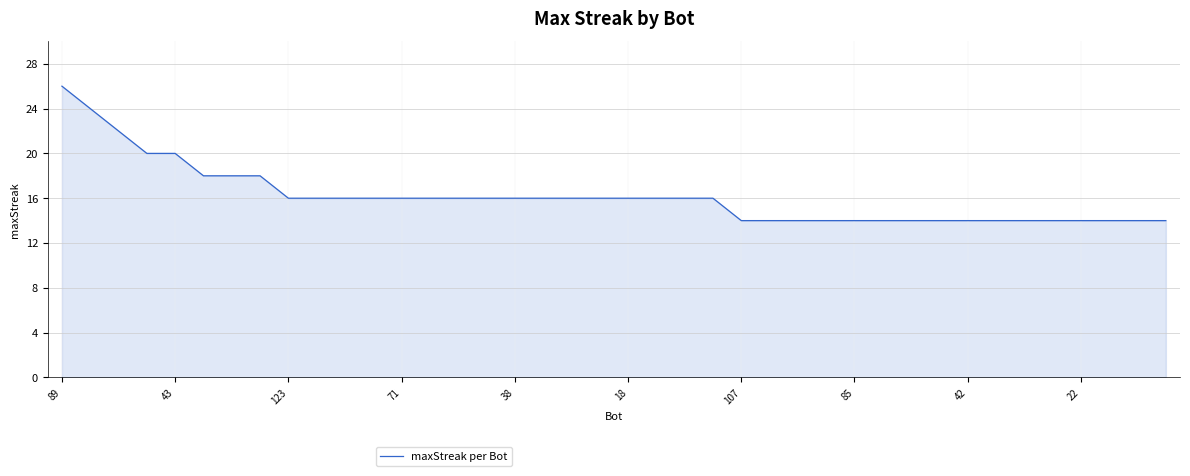

What is the difference between the second highest and second lowest values?

10